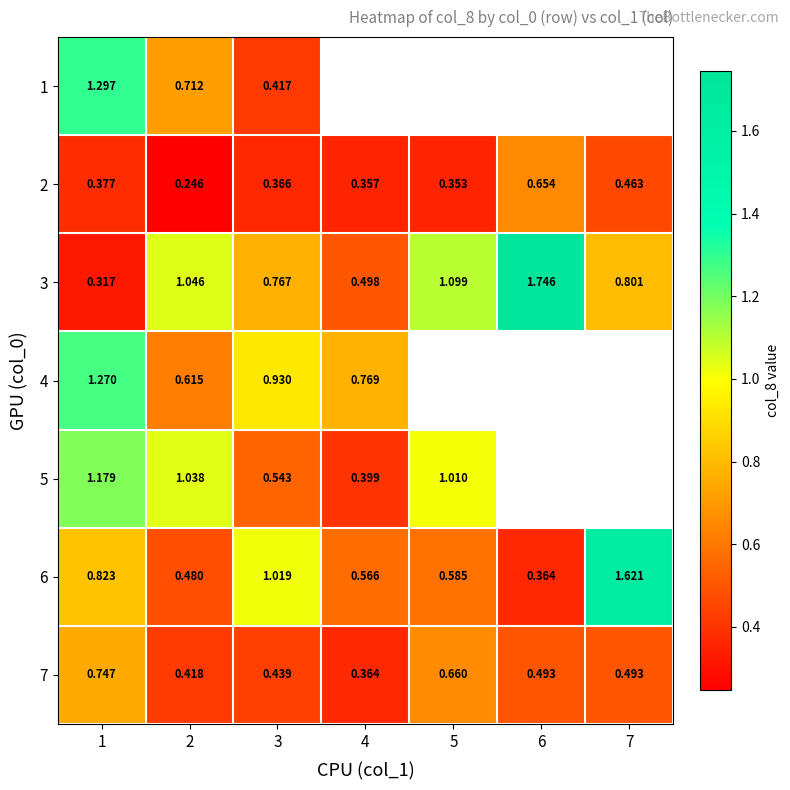

True or false: 1 has a value of 1.3 at 1.

True